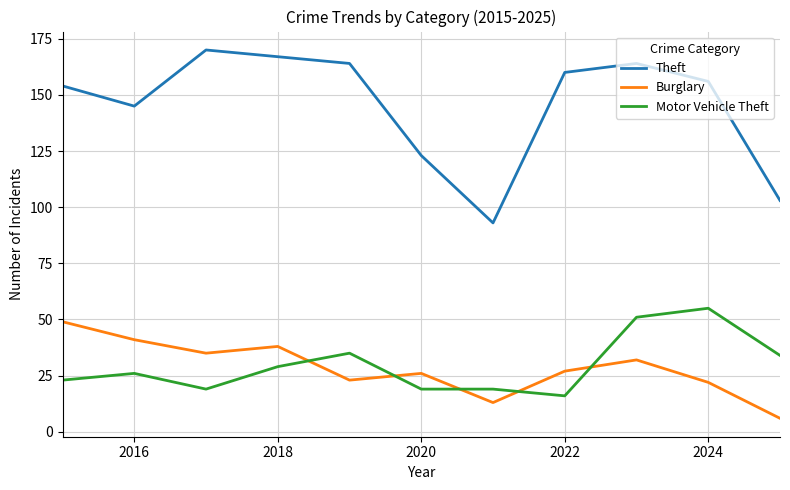

How many interior local peaks does the Burglary series have?

3